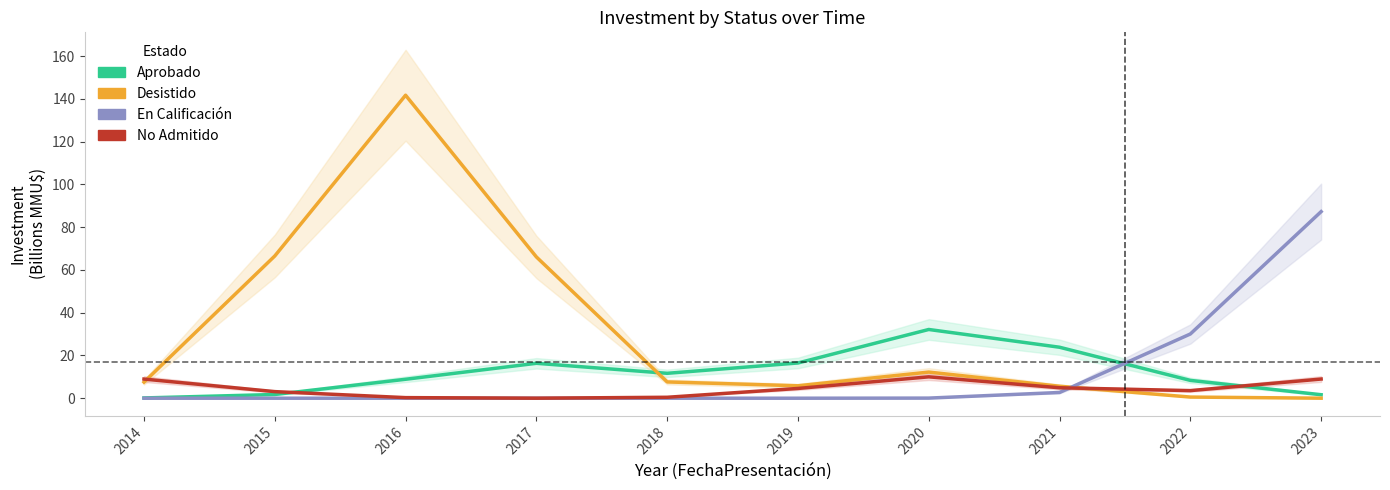

What is the value of the Aprobado point at the 10th from the left?

1.6